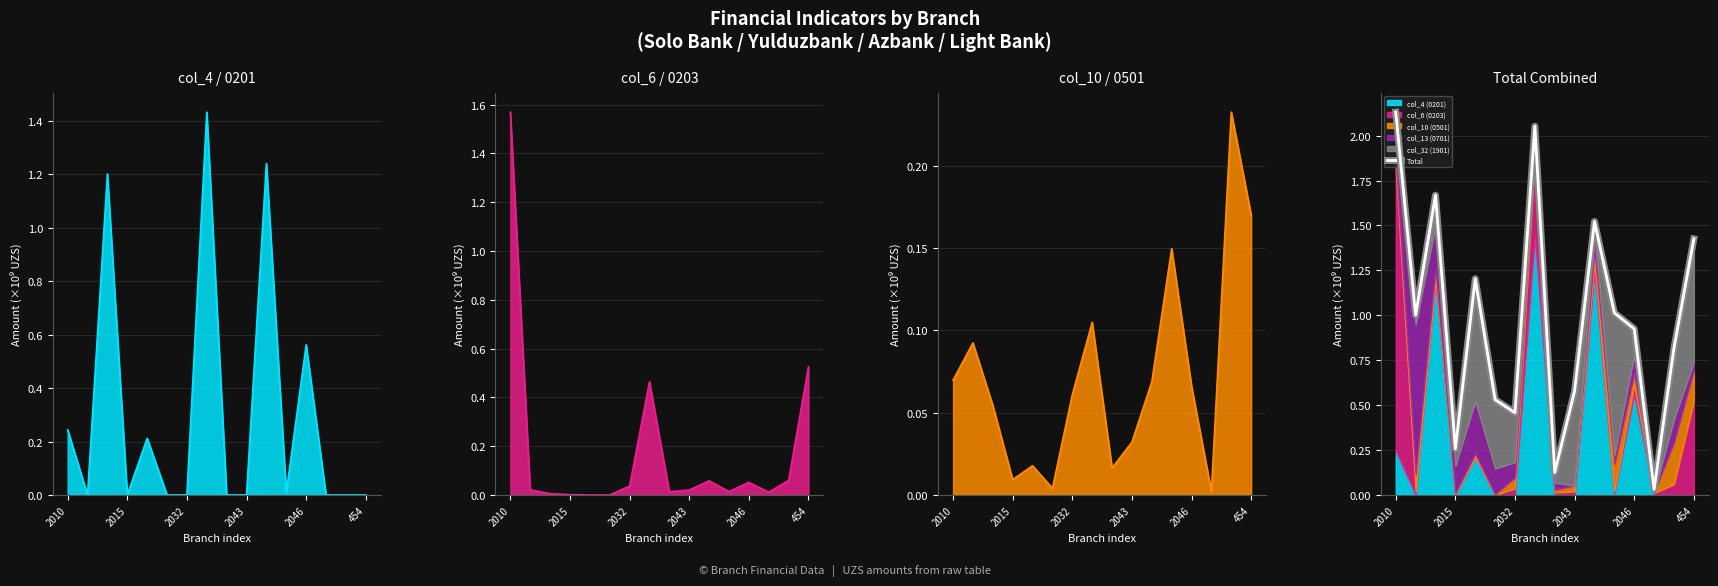

Reading right to left, what are all the values shown in this chart?

1.4	0.8	0.0	0.9	1.0	1.5	0.6	0.1	2.1	0.5	0.5	1.2	0.3	1.7	1.0	2.1